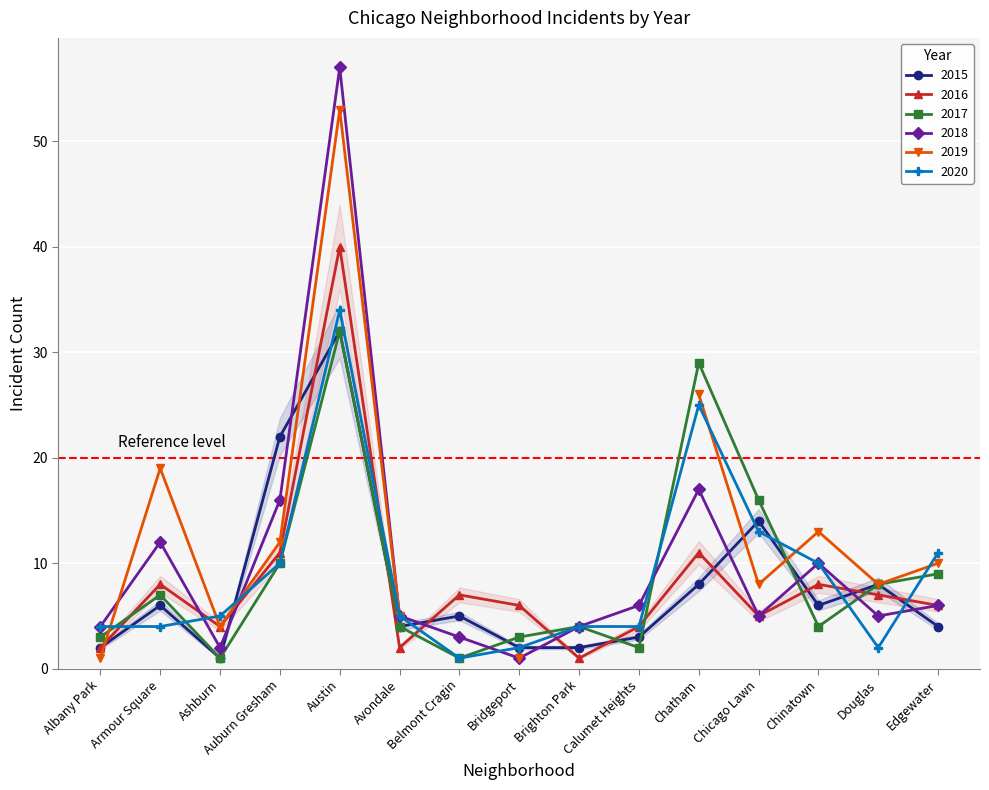

Which category has the highest value in the 2017 series?

Austin